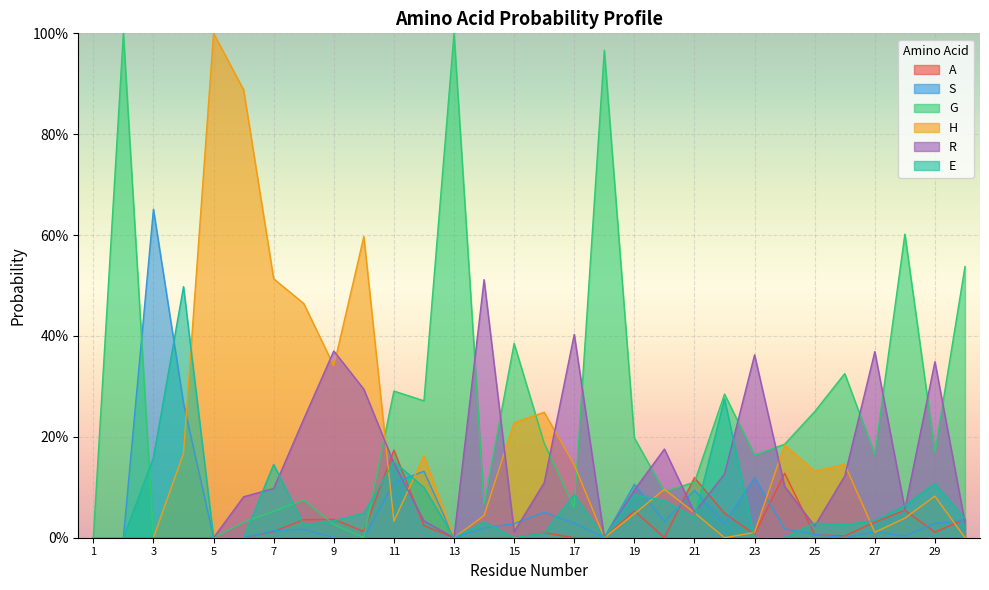

At which category does G reach its first local valley?

10